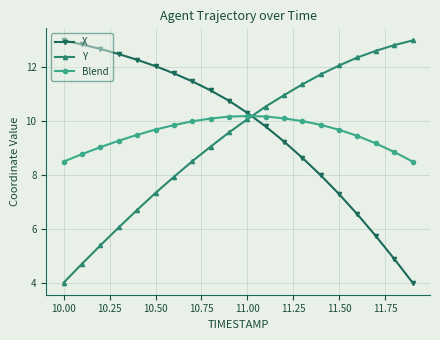

What is the difference between the maximum and minimum values in the Blend series?

1.7